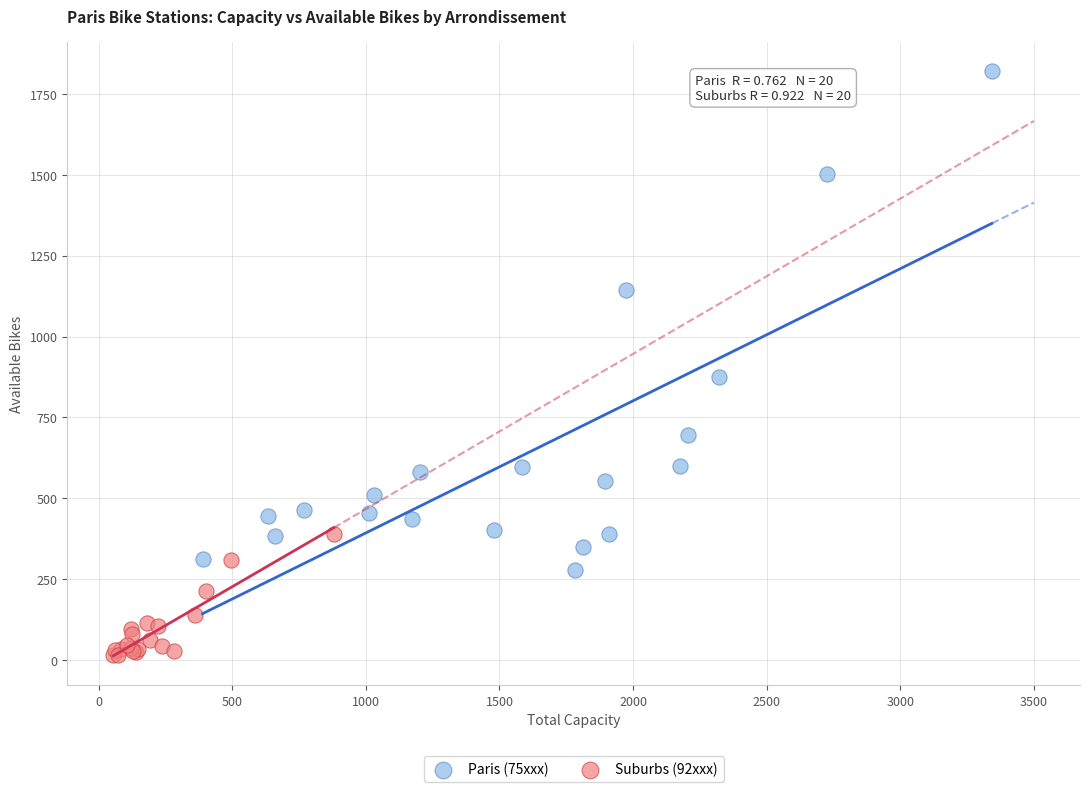

Which series contains the highest Y value?

Paris (75xxx)